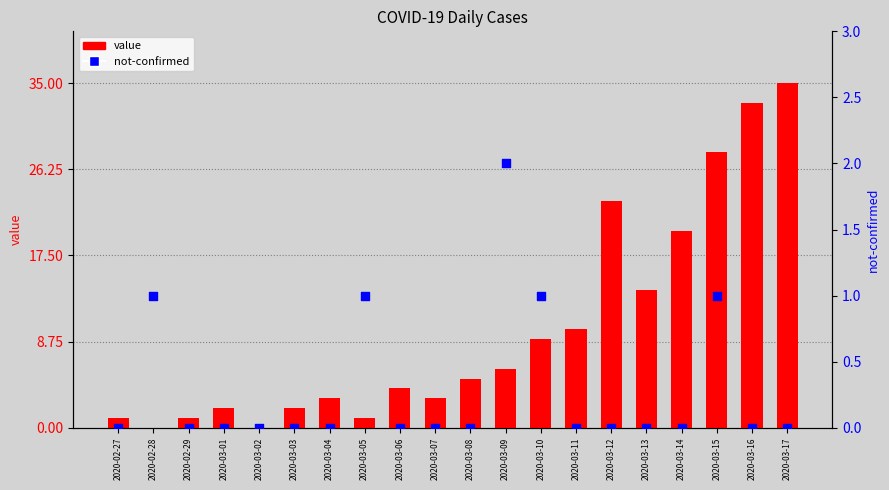

Which series reaches the minimum Y coordinate?

value